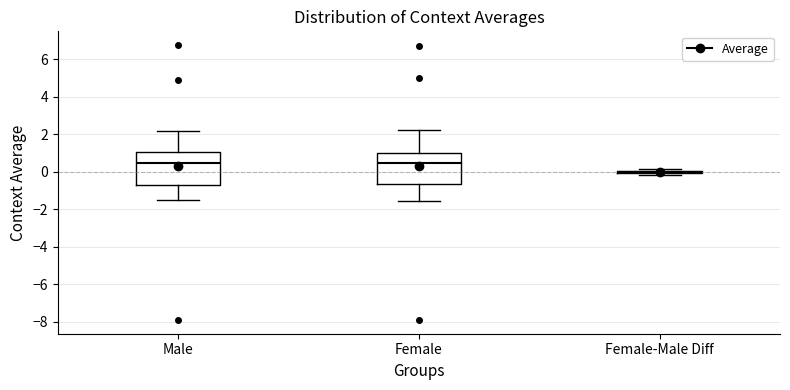

Reading left to right, transcribe this box plot: for each box, give where its median line is, the range the box spans, and where its two whiskers end, as read against the y-axis. The values are not printed on the chart, so give them approximately, as read against the axis.

Male: median 0.4, box -0.6 to 1.0, whiskers -1.6 to 2.2
Female: median 0.4, box -0.6 to 1.0, whiskers -1.6 to 2.2
Female-Male Diff: box collapsed to a line at 0.0, whiskers -0.2 to 0.2